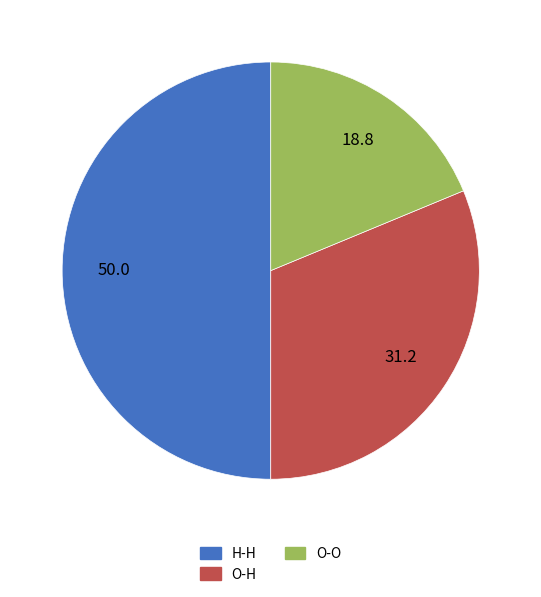

Does O-O account for over 50% of the chart?

No